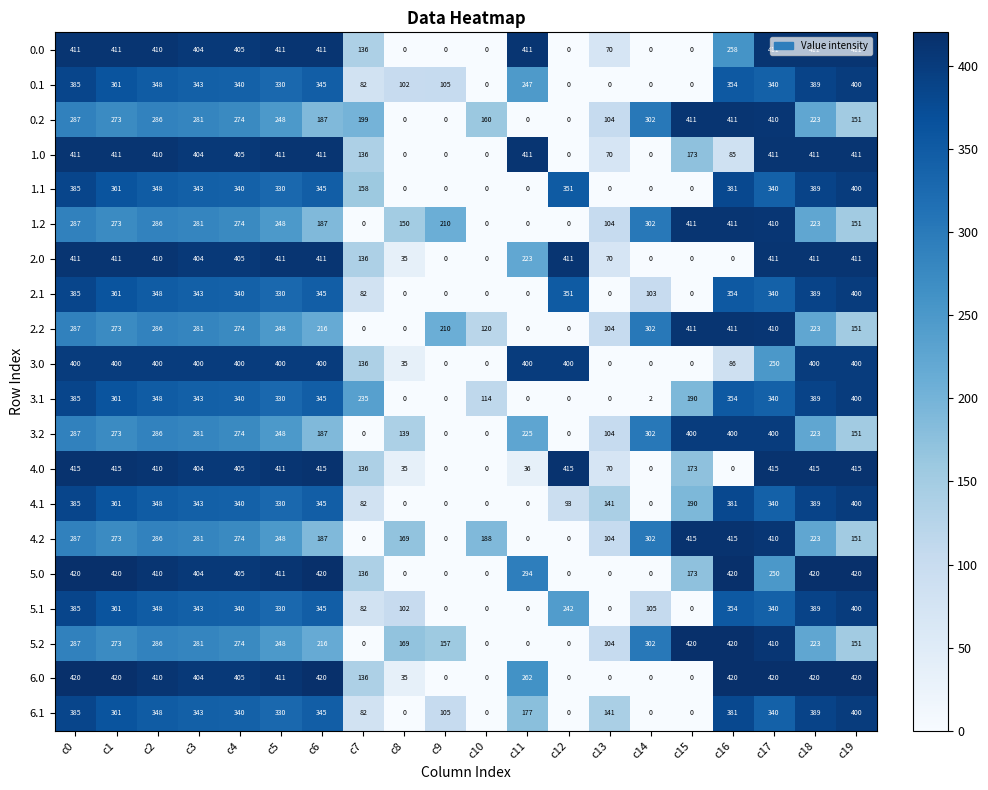

Is the value of 4.2 at c11 greater than the value of 6.0 at c0?

No